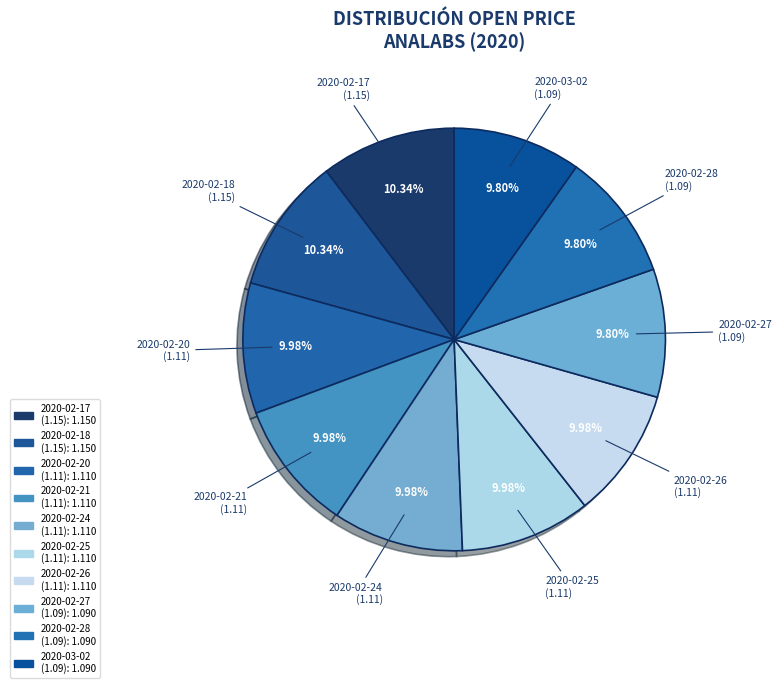

Is it true that 2020-02-21 is 20% of the pie?

False